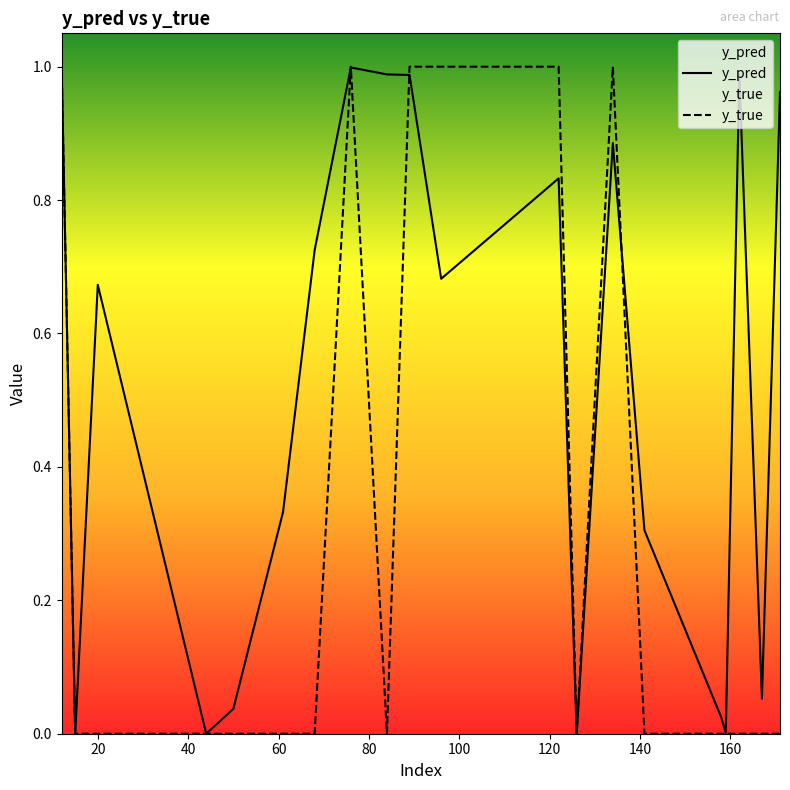

What are all the series names shown in the legend?

y_pred, y_true